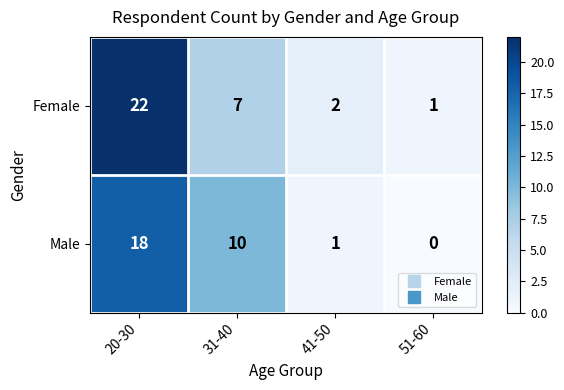

What is the difference between the maximum and minimum values in the Male series?

18